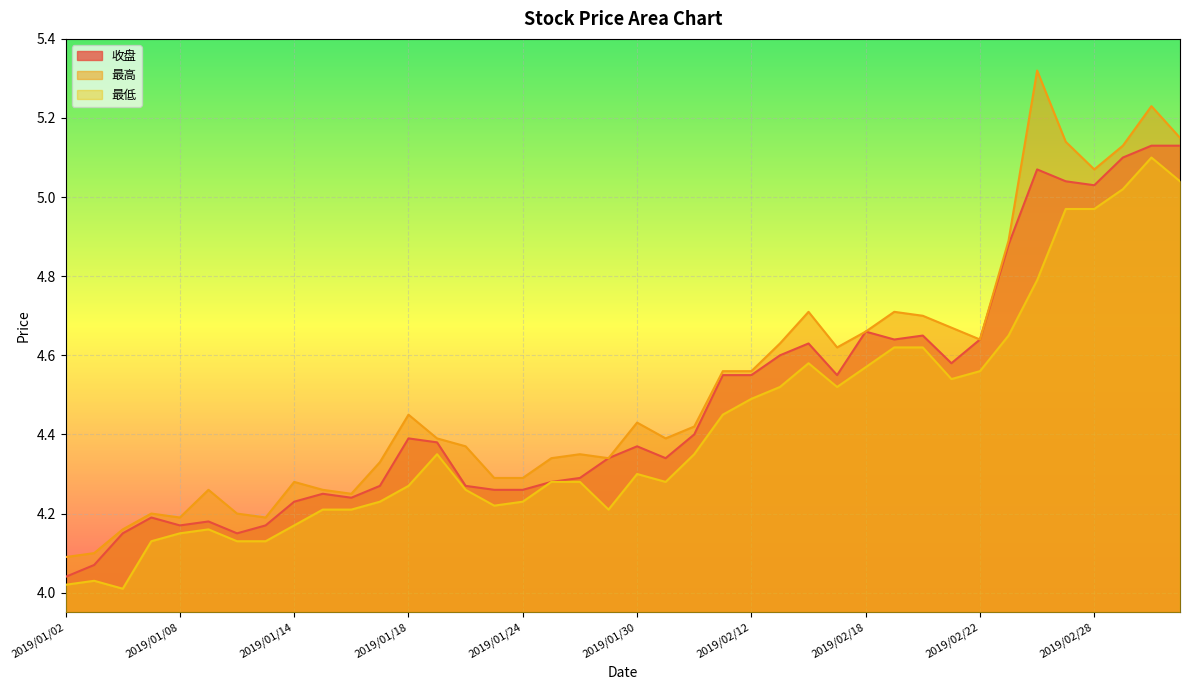

How many lines are shown in the chart?

3